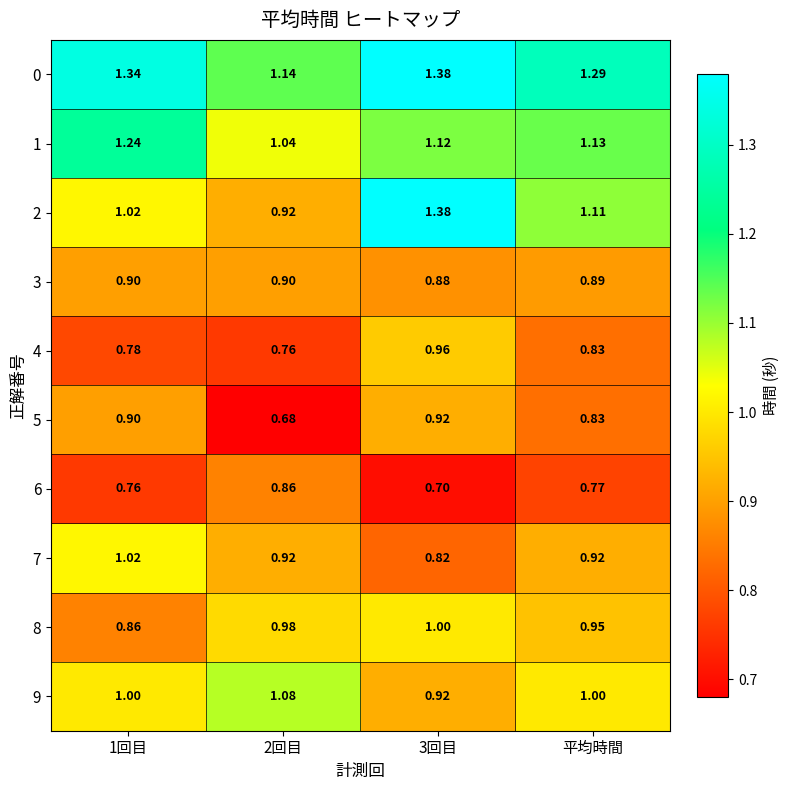

Which series has the largest range (max minus min)?

2